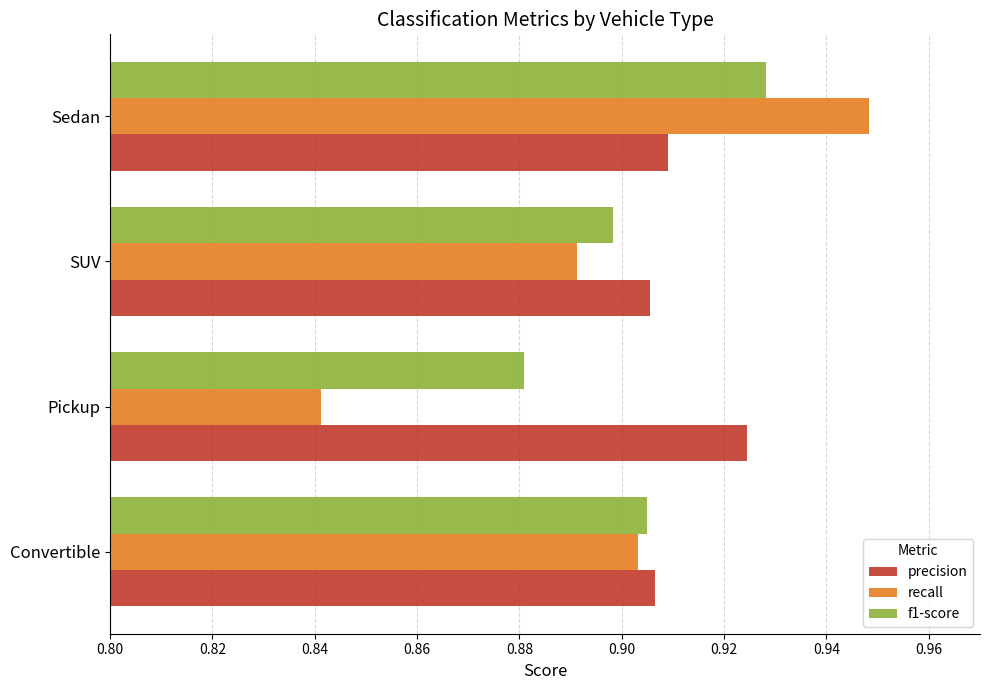

List the series in order of their overall mean, highest first.

precision, f1-score, recall